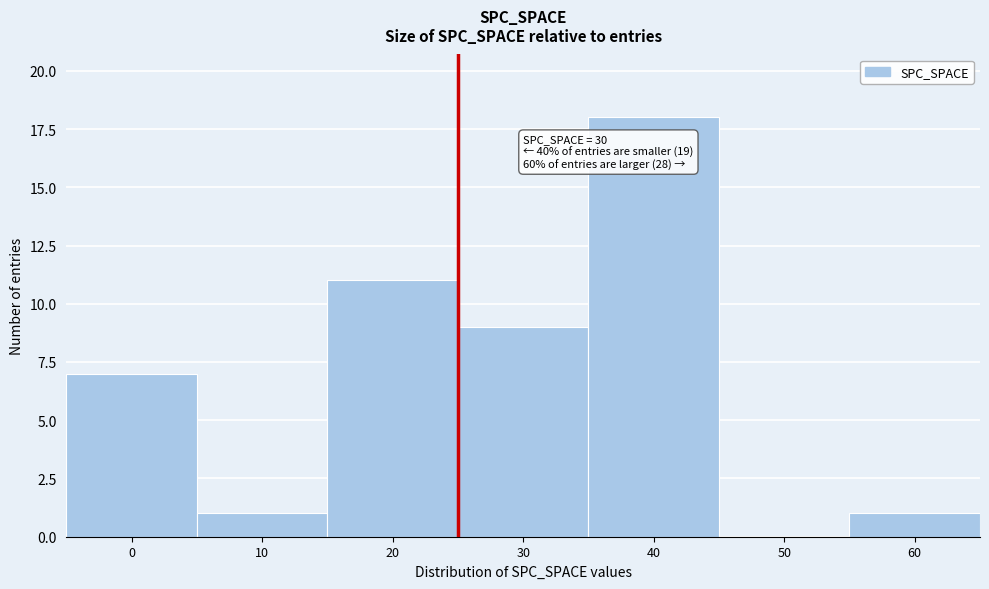

Reading left to right, list all the values displayed in this chart.

0=7	10=1	20=11	30=9	40=18	50=0	60=1